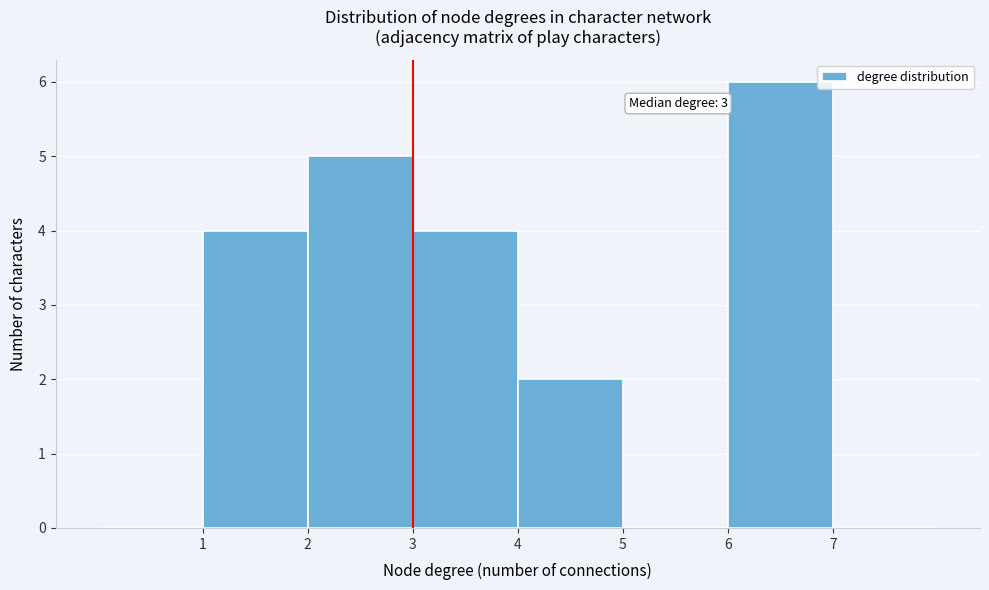

Over which range of the x-axis is the bar tallest?

6 to 7